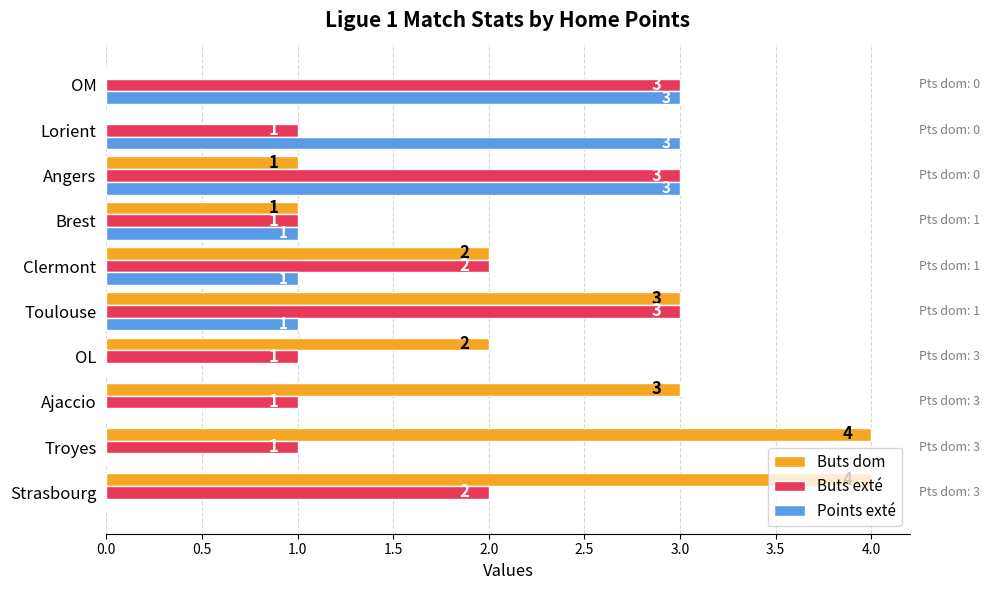

Is the value of Points exté at Strasbourg greater than the value of Buts exté at Strasbourg?

No